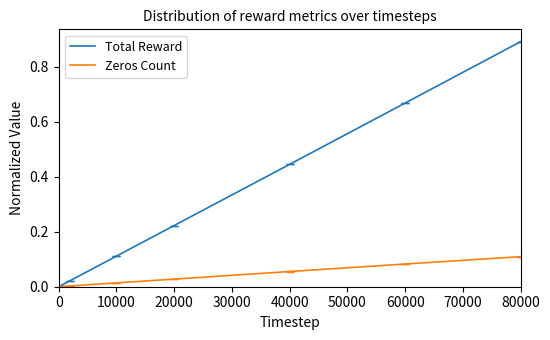

Which series has the largest range (max minus min)?

Total Reward